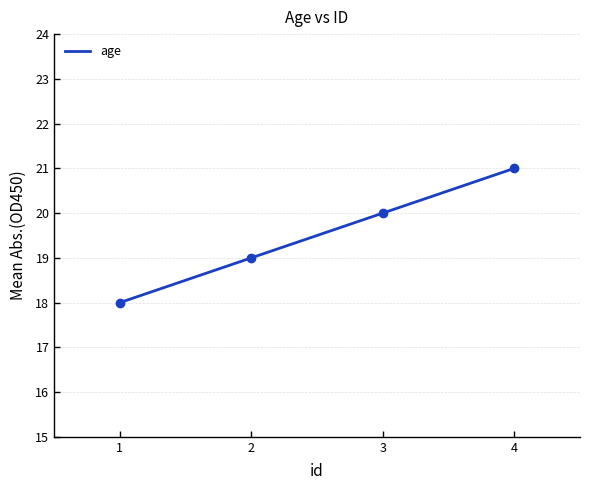

Between 4 and 1, which is larger?

4